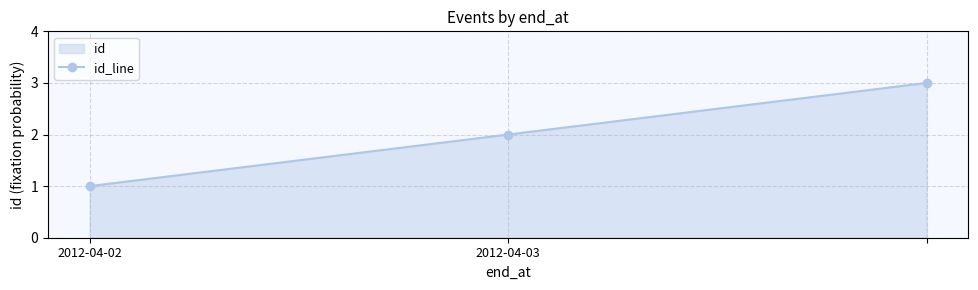

The chart shows a value of 1 at 2012-04-02. True or false?

True